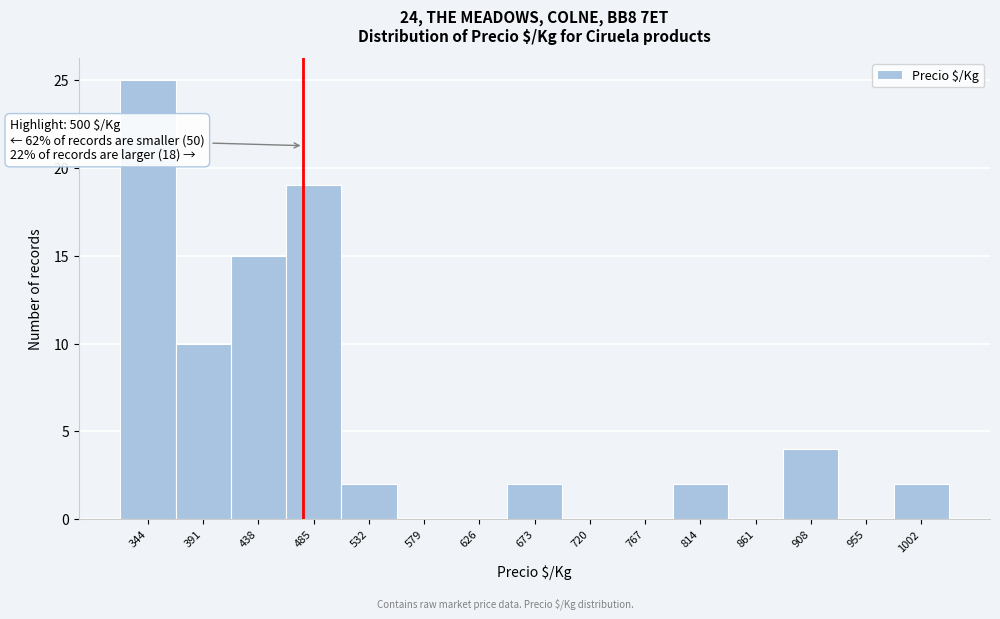

Reading left to right, transcribe all the data shown in this chart.

344=25	391=10	438=15	485=19	532=2	579=0	626=0	673=2	720=0	767=0	814=2	861=0	908=4	955=0	1002=2